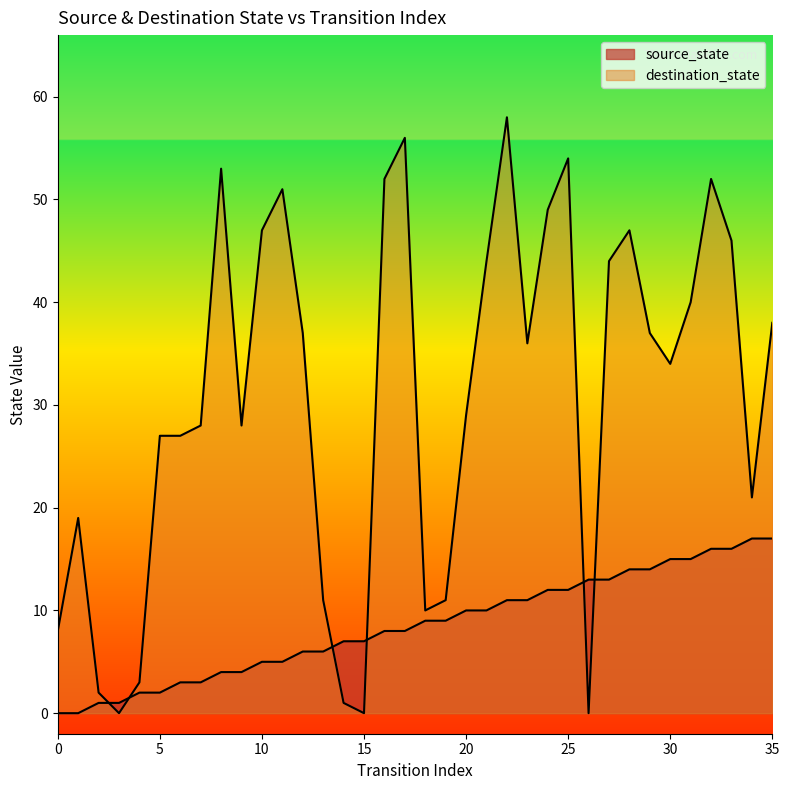

What is the change in value from 11 to 13?

+1